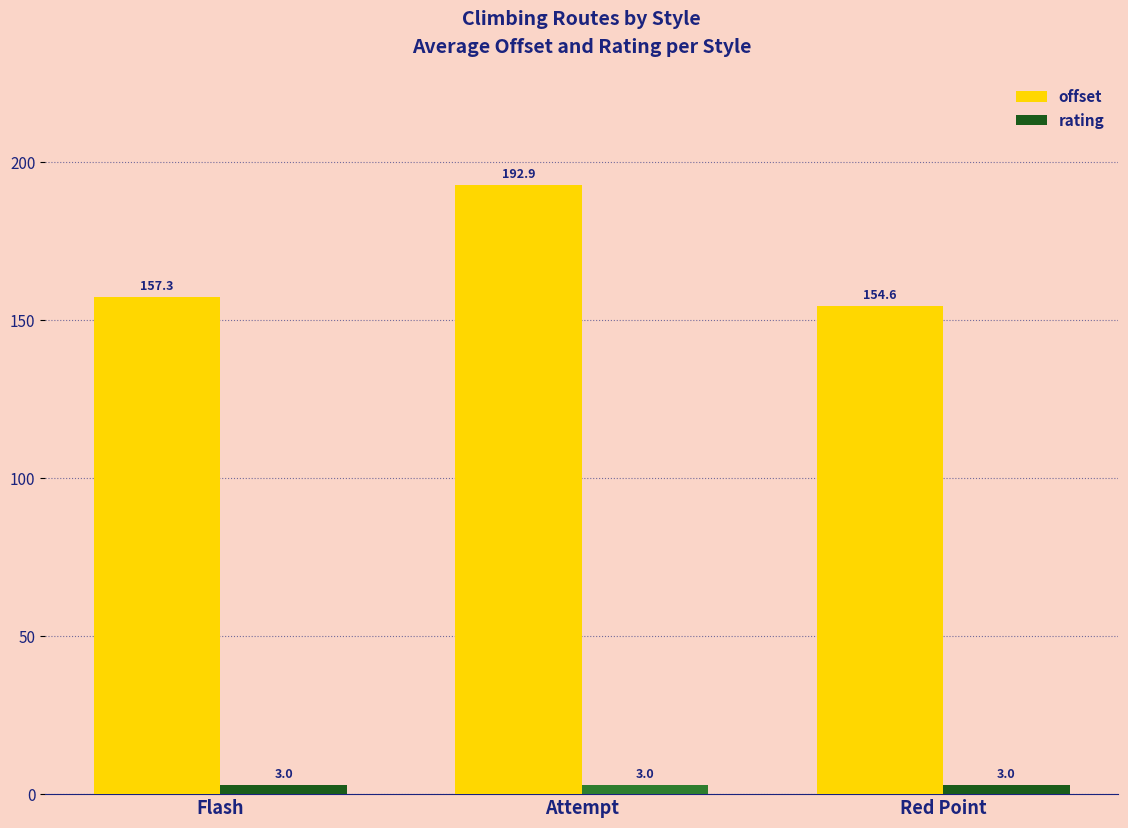

What is the difference between the second highest and minimum values in the offset series?

2.7